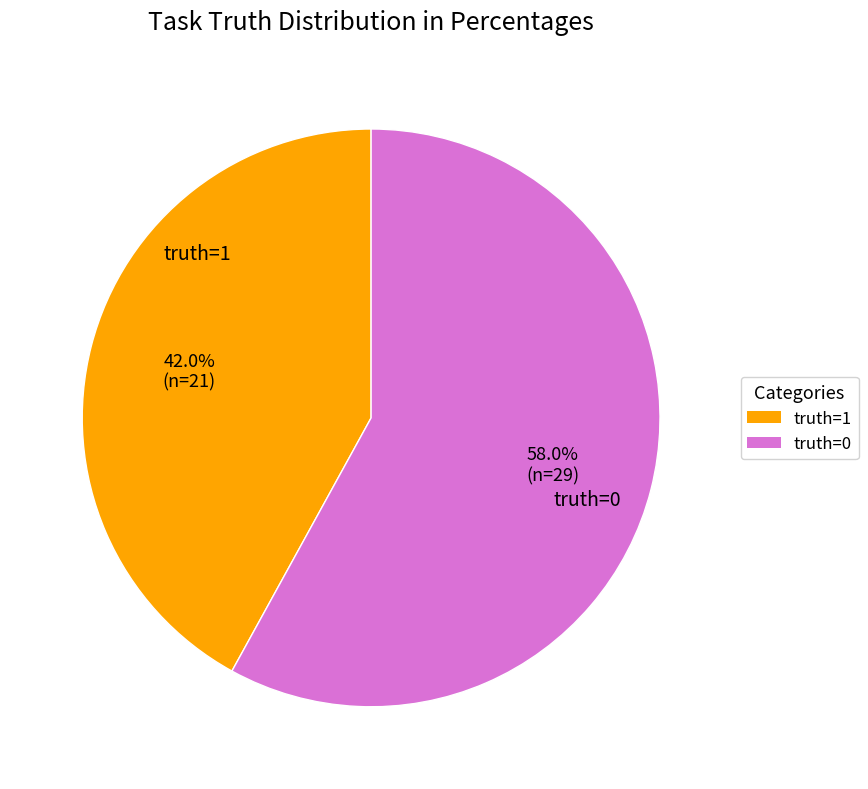

Combined, what portion of the pie is truth=1 and truth=0?

100.0%